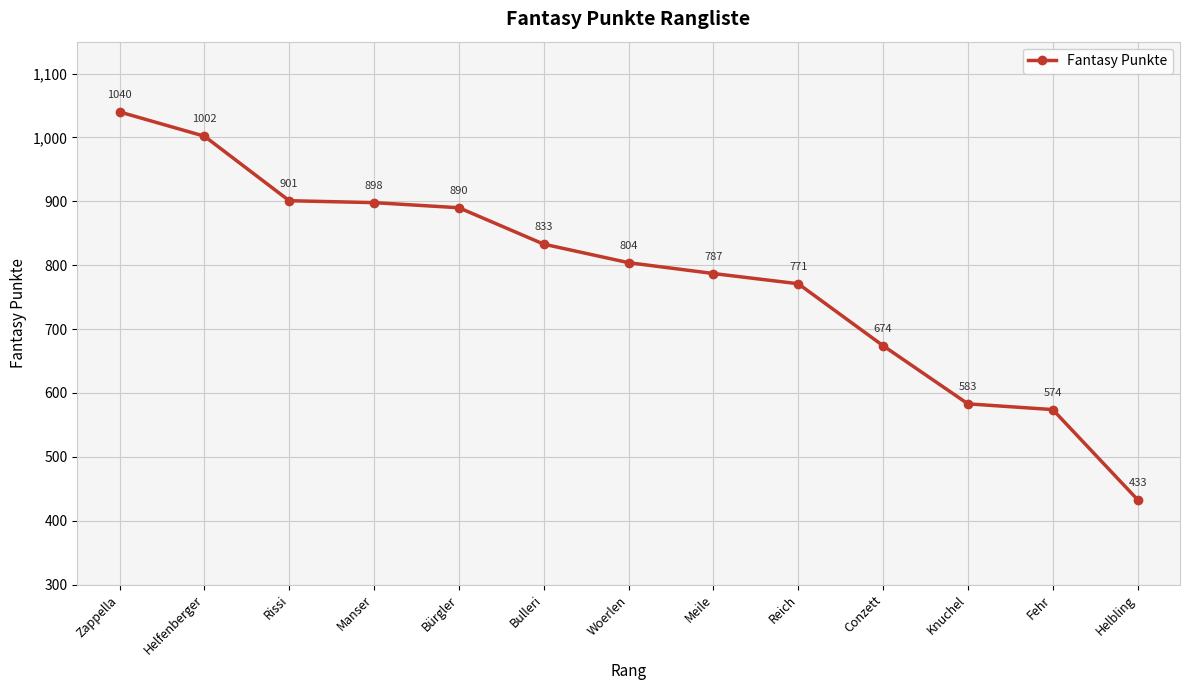

Reading left to right, transcribe all the data shown in this chart.

1040	1002	901	898	890	833	804	787	771	674	583	574	433